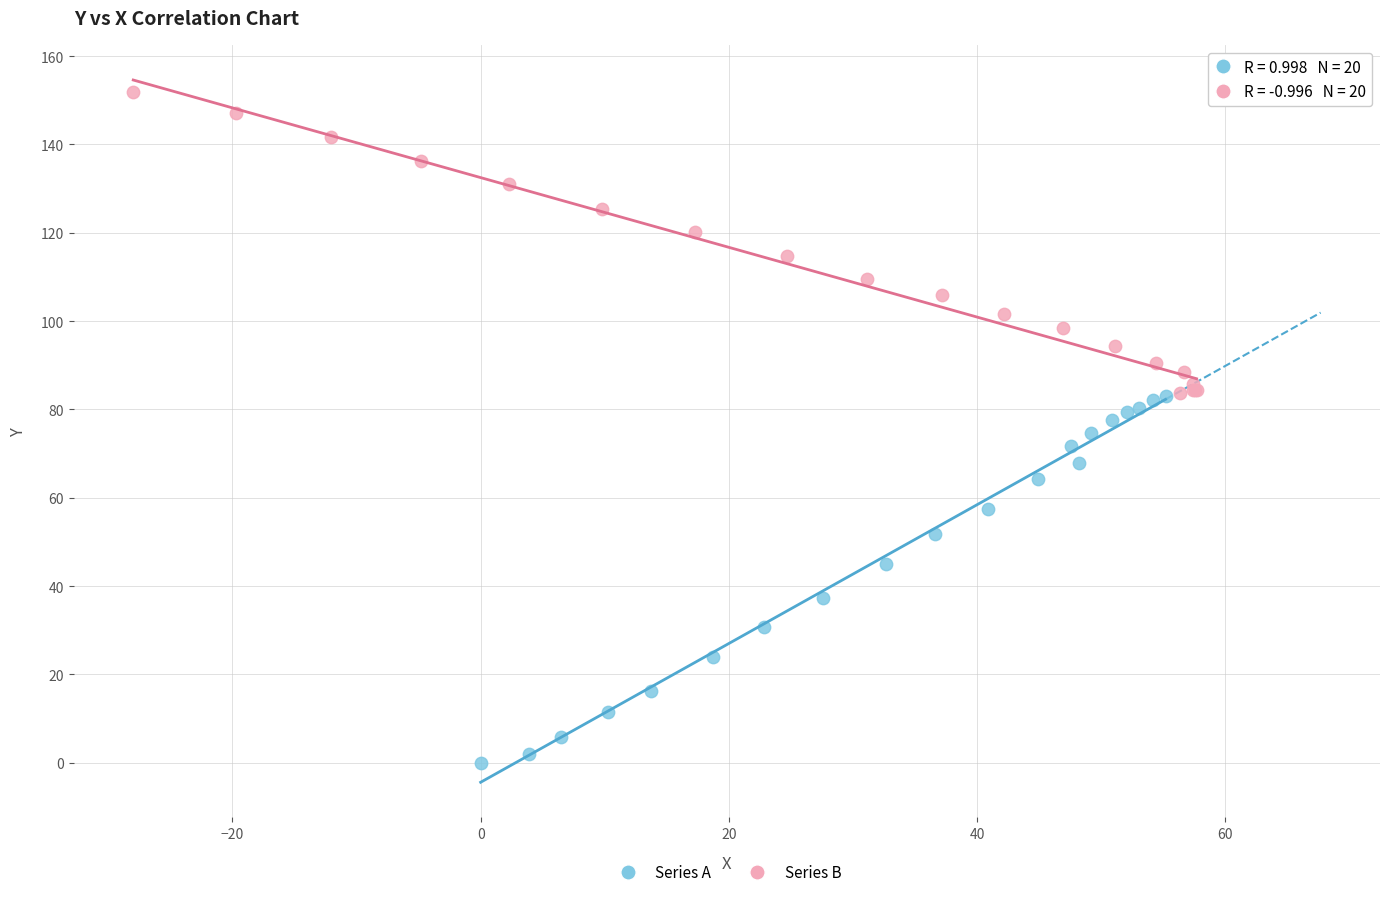

Which series has the largest Y range (max minus min)?

Series A